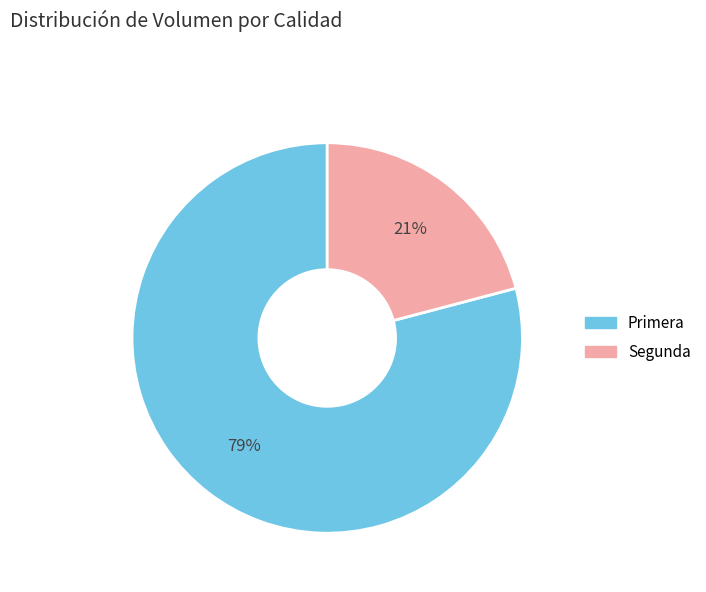

Count the number of slices in the pie.

2